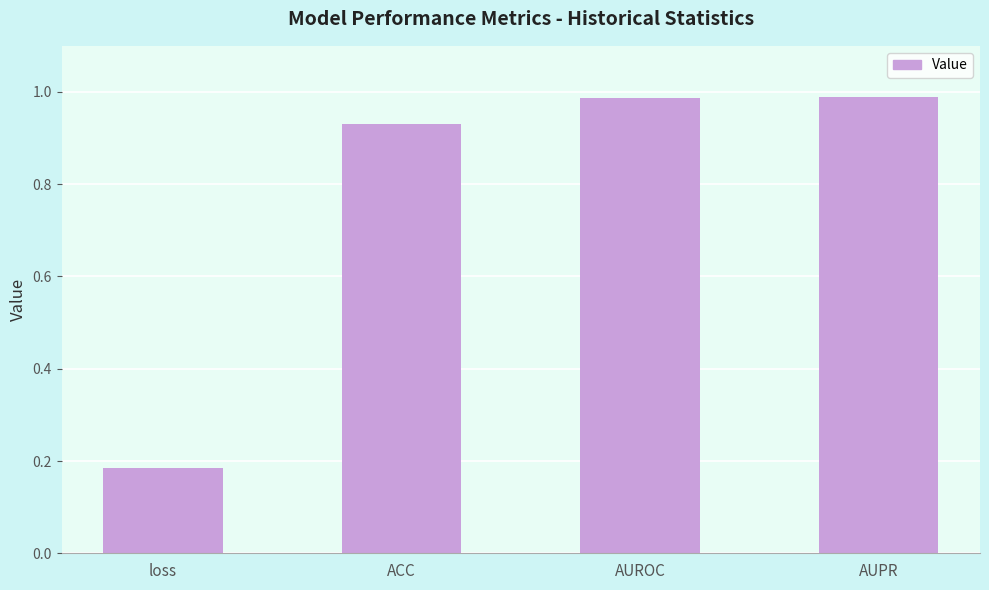

The value at AUROC is 0.2. True or false?

False